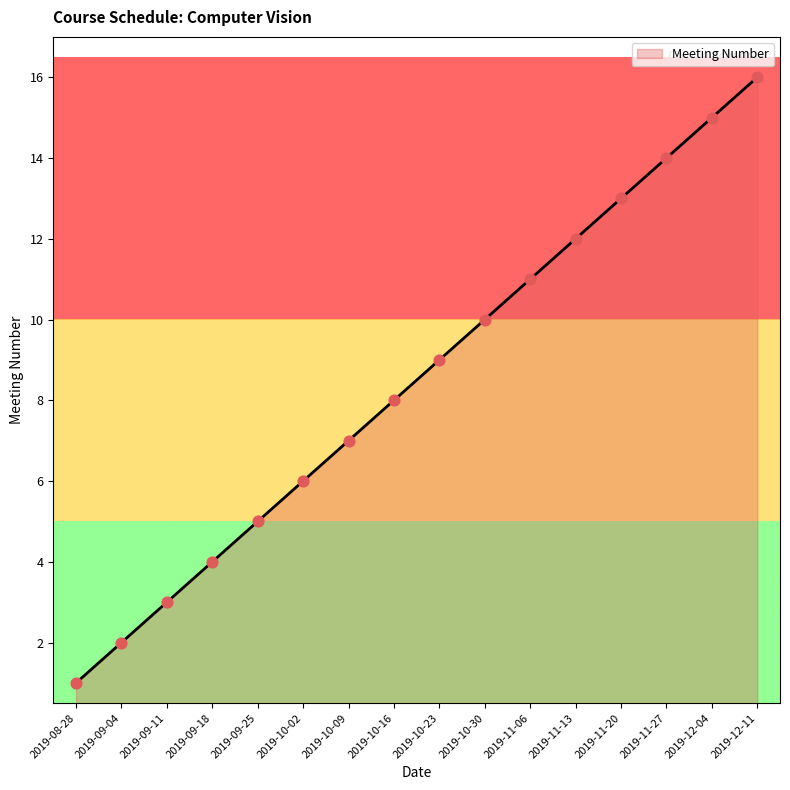

What is the ratio of the value at 2019-11-20 to the value at 2019-11-13?

1.1